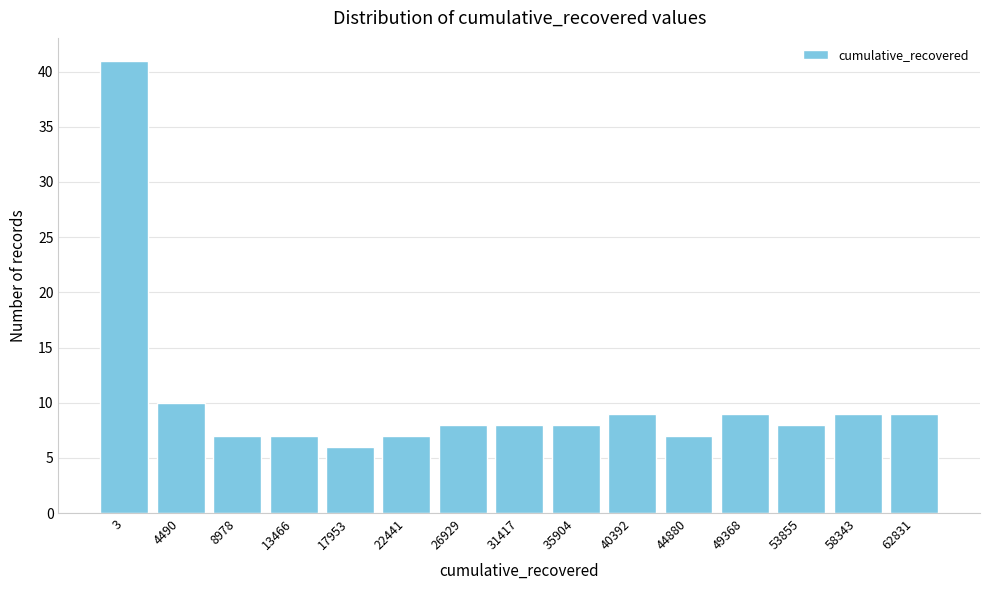

Reading left to right, transcribe all the data shown in this chart.

3=41	4490=10	8978=7	13466=7	17953=6	22441=7	26929=8	31417=8	35904=8	40392=9	44880=7	49368=9	53855=8	58343=9	62831=9